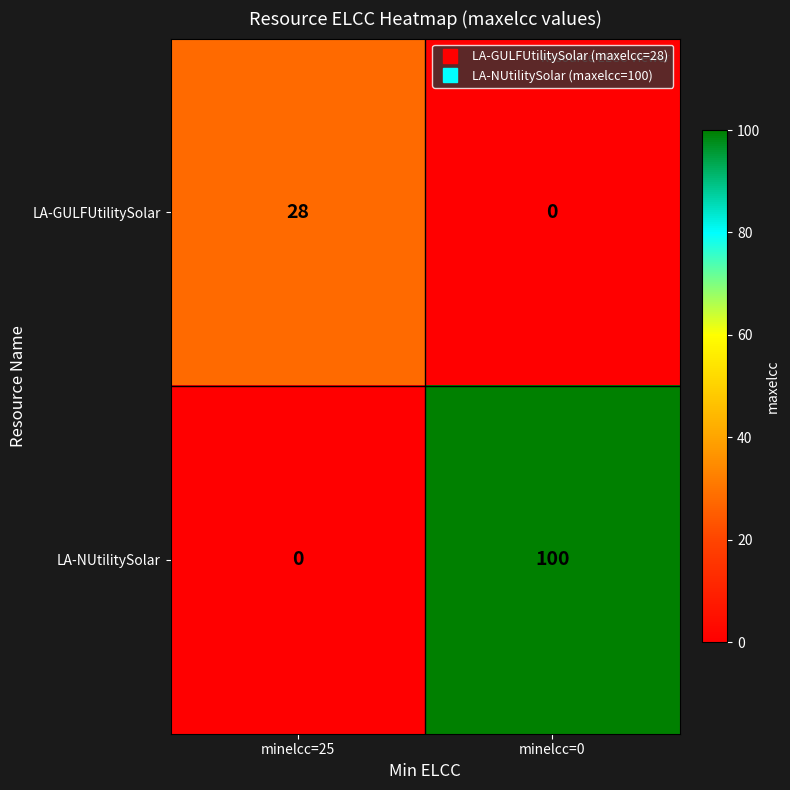

What is the maximum value for LA-NUtilitySolar?

100